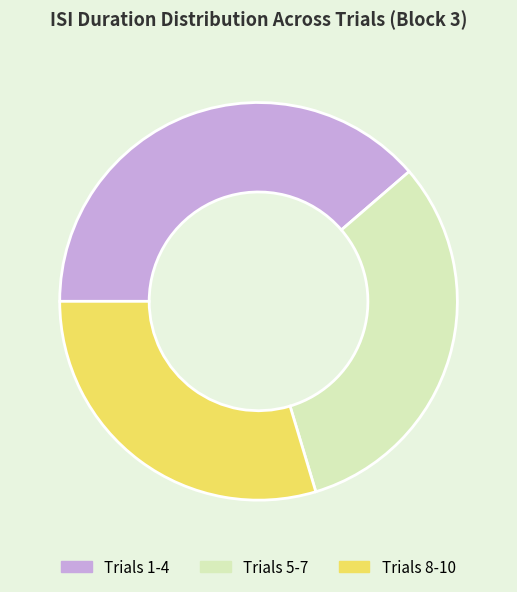

The Trials 1-4 slice represents 39% of the pie. True or false?

True